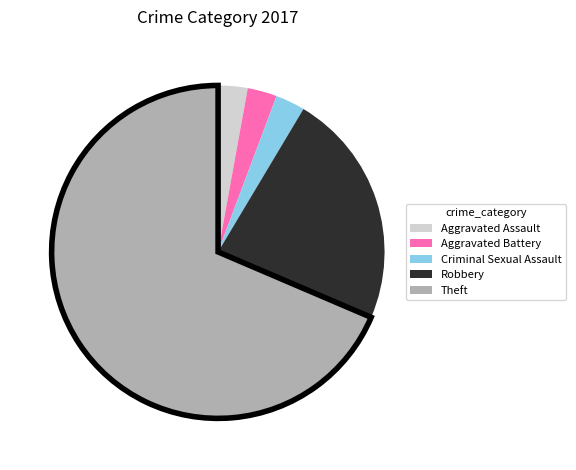

Which slice is the largest?

Theft